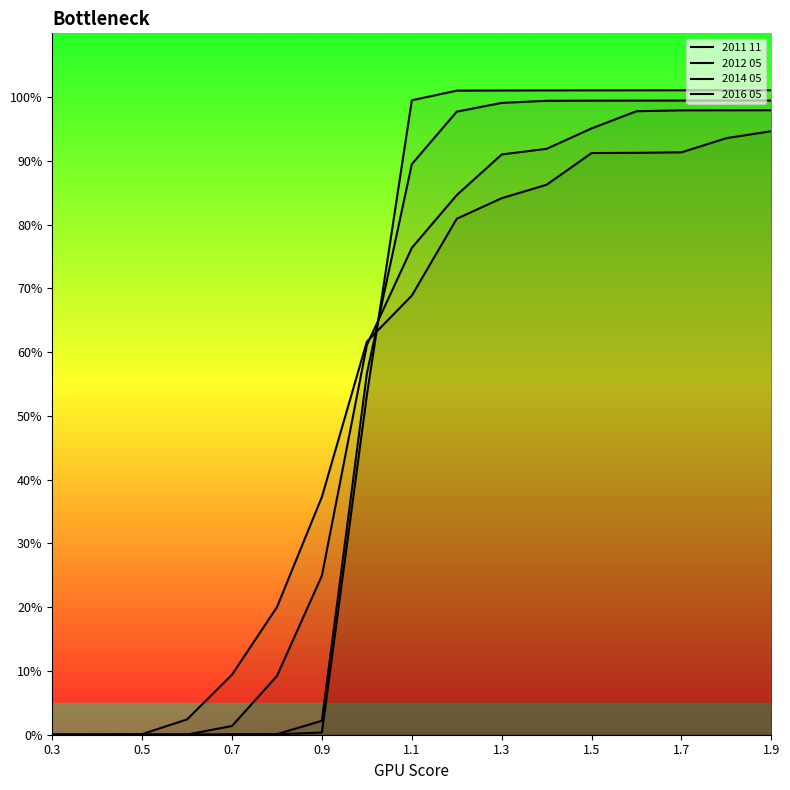

Rank the series by their average value, from lowest to highest.

2016 05, 2014 05, 2012 05, 2011 11